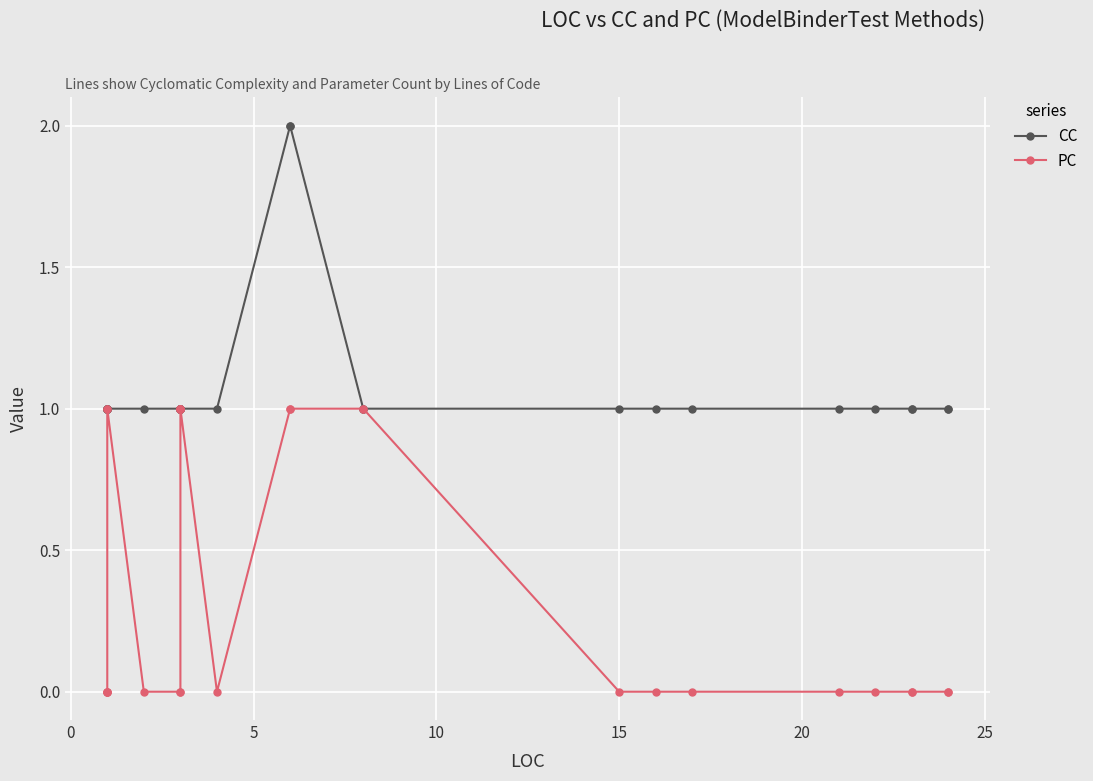

What is the sum of all CC values?

30